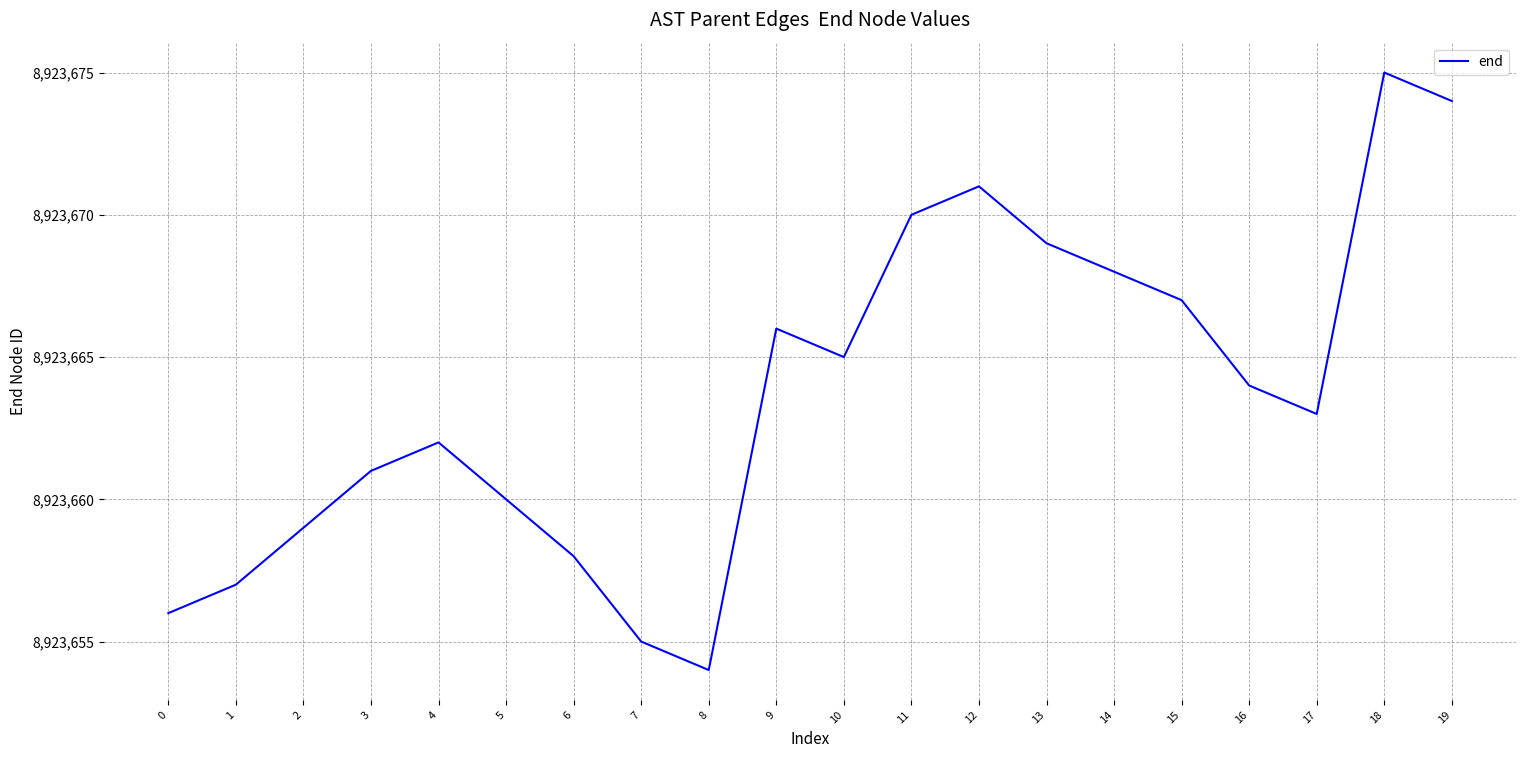

What is the difference between the values at 4 and 15?

5